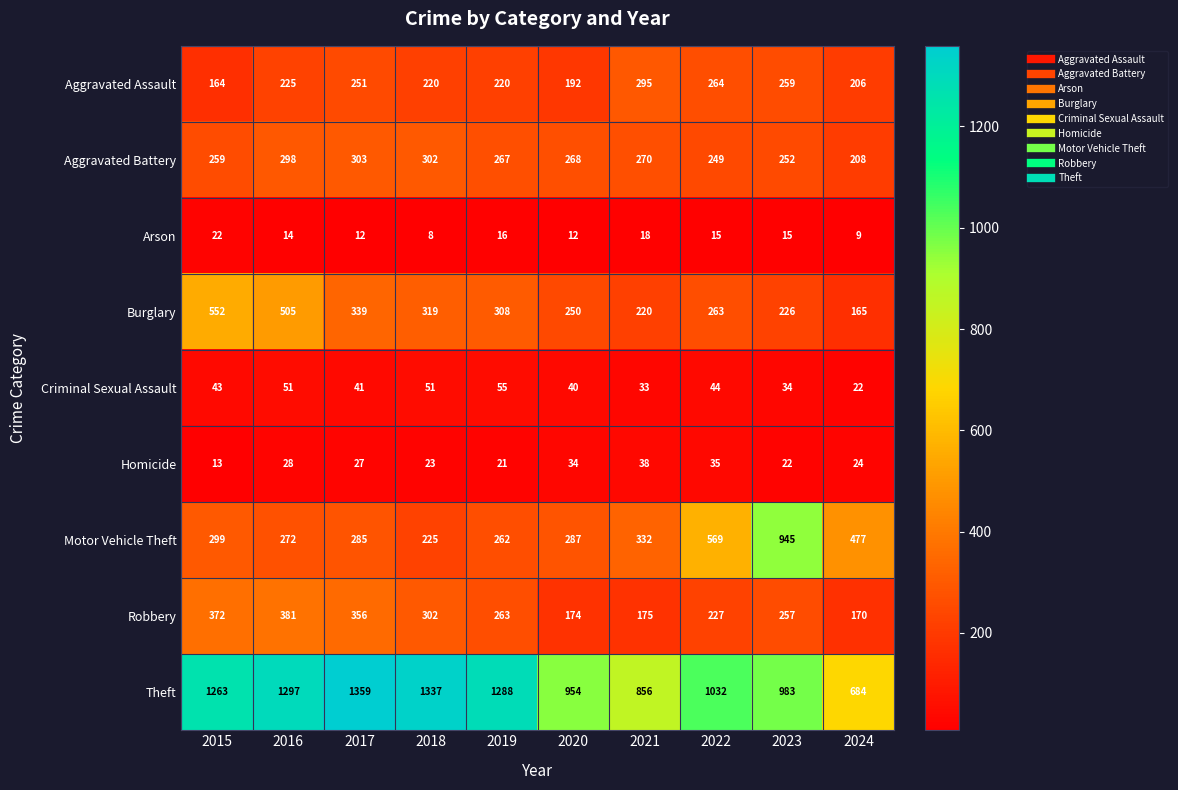

What is the spread (max minus min) of values at 2020?

942